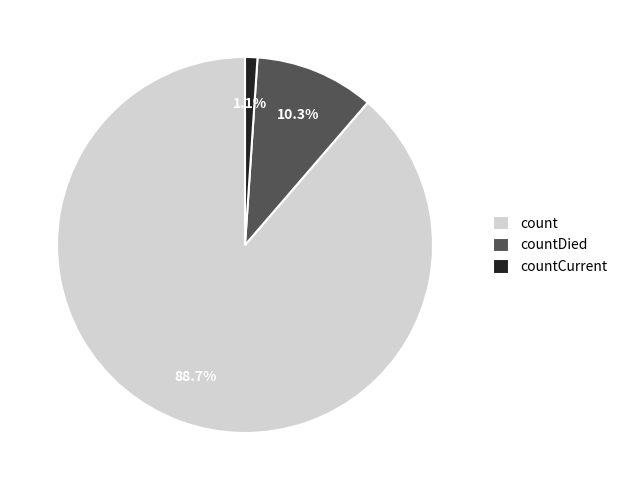

Rank the categories by value from lowest to highest.

countCurrent, countDied, count